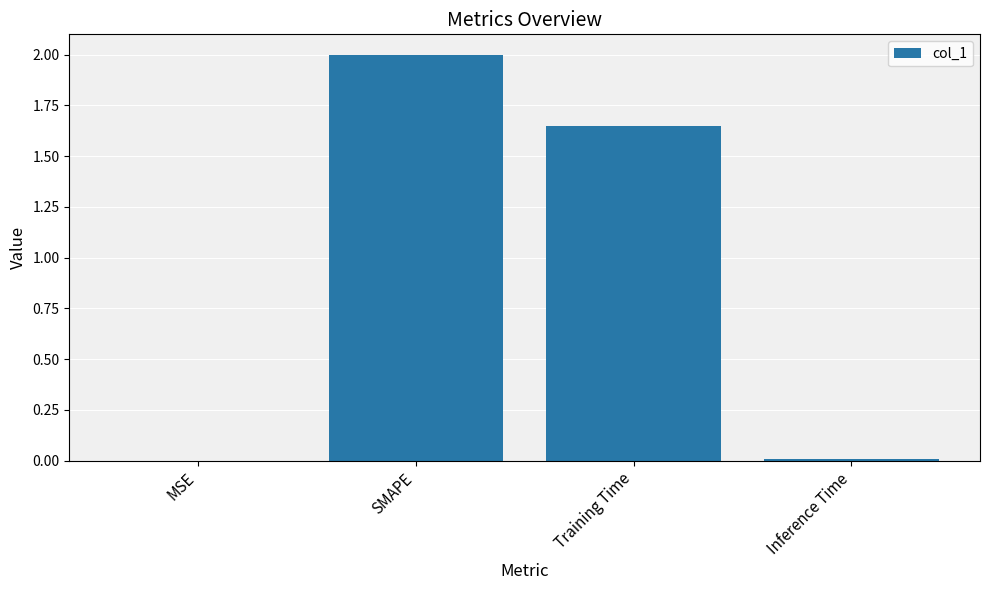

Are the bars grouped side by side (vs. stacked)?

No